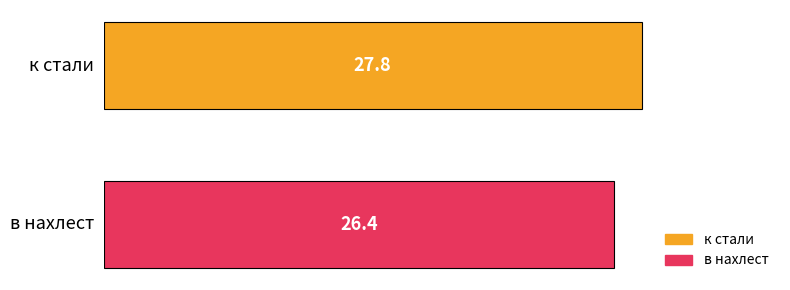

List the series in order of their overall mean, lowest first.

в нахлест, к стали